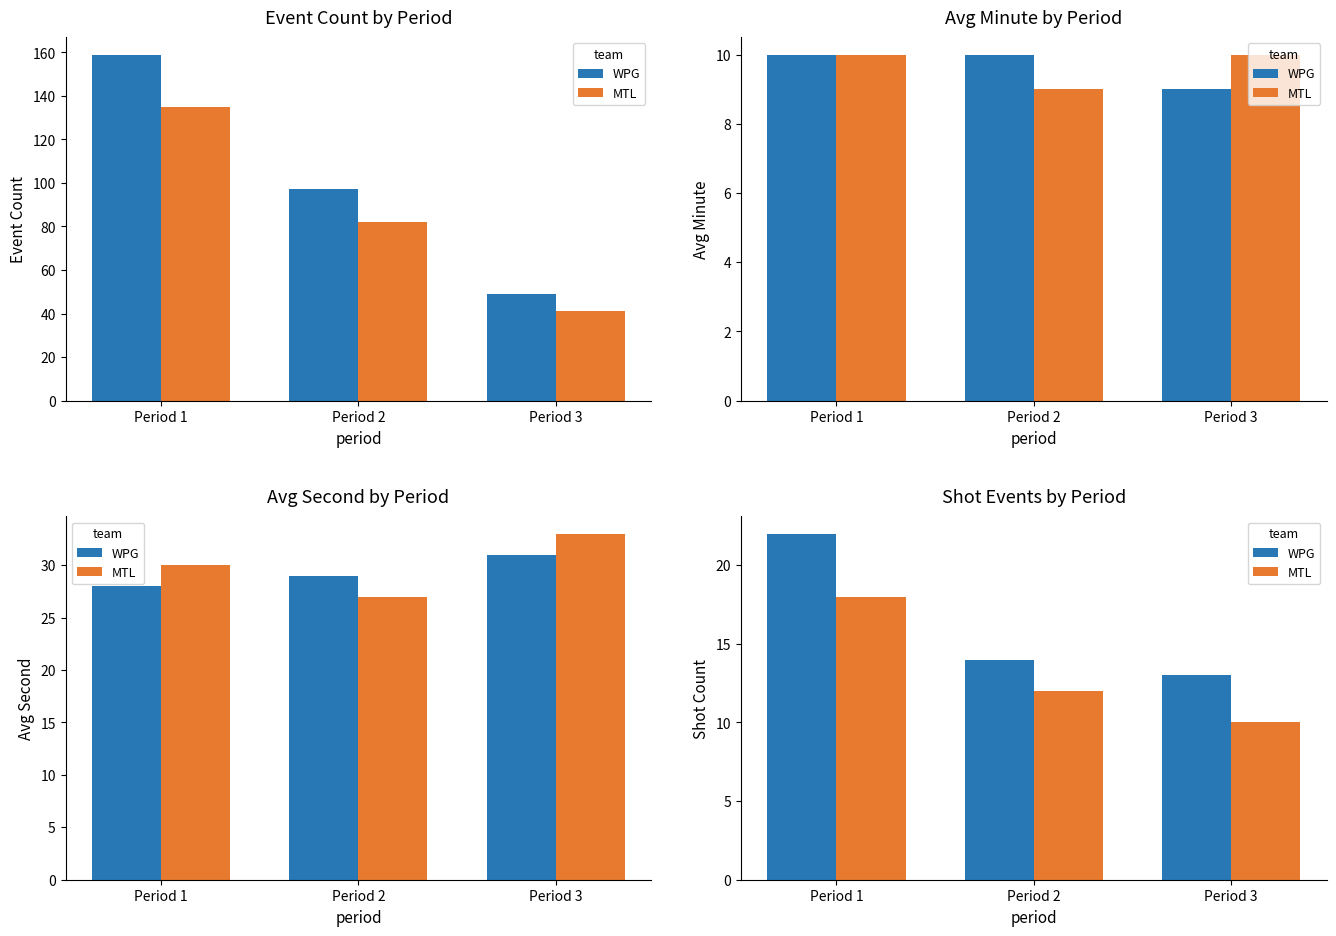

What is the maximum value for WPG?

22